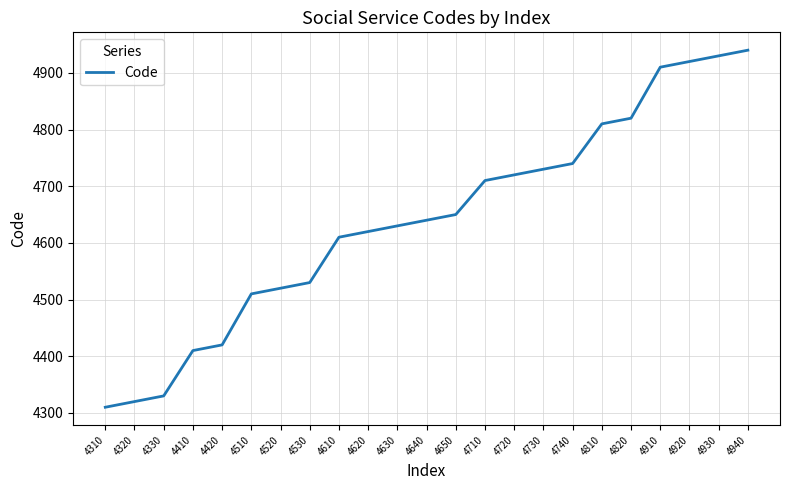

Approximately how many times larger is the value at 4730 compared to 4940?

1.0